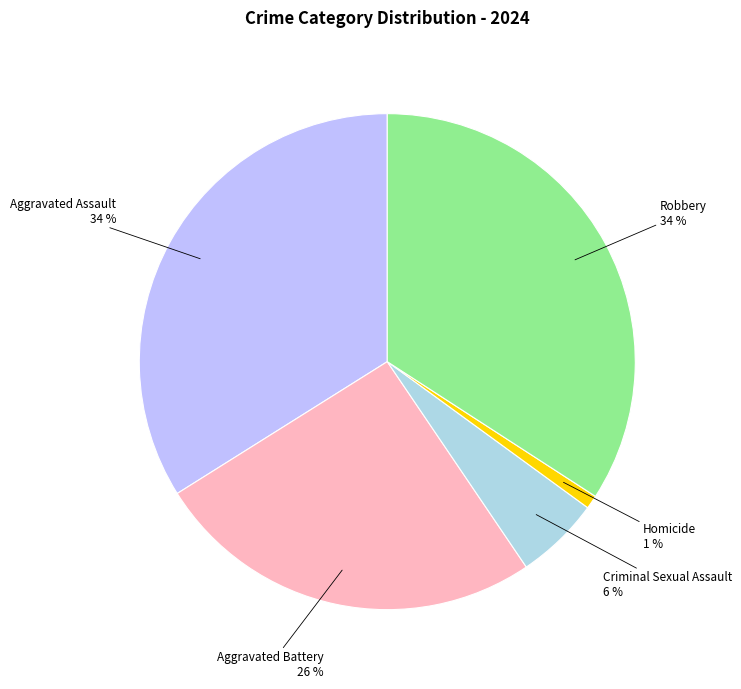

Which category has the smallest portion of the pie?

Homicide